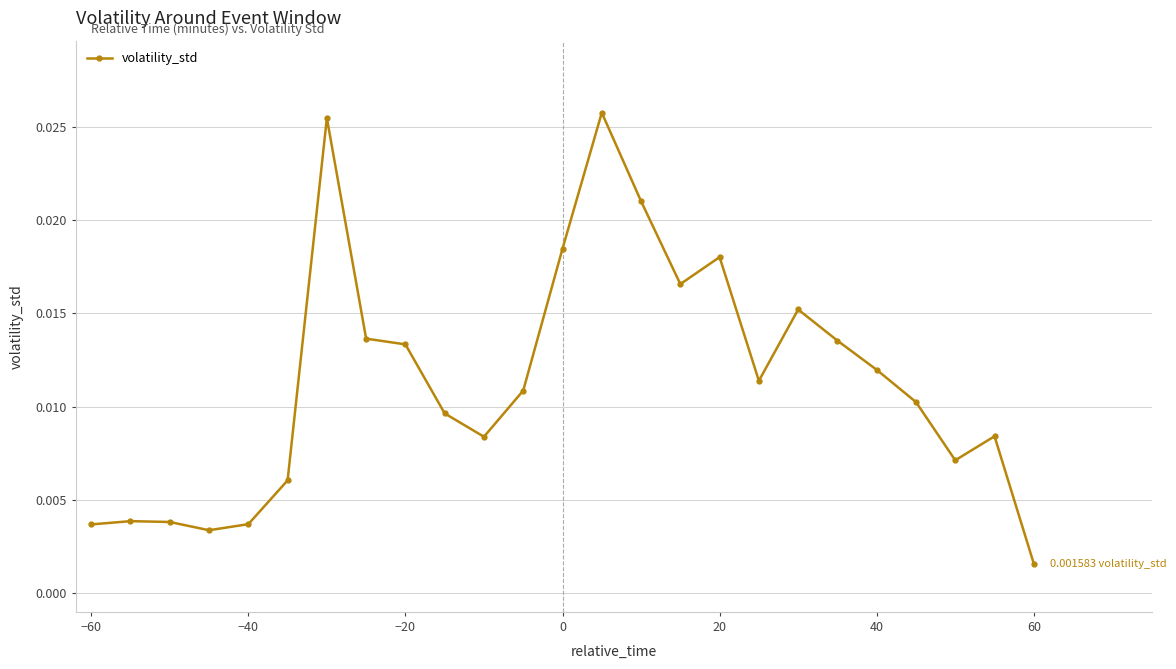

True or false: the data has more than 1 interior local peaks.

True